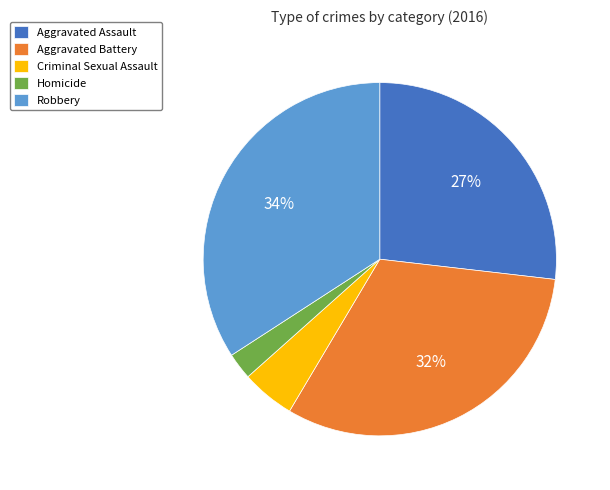

How many slices are in this pie chart?

5